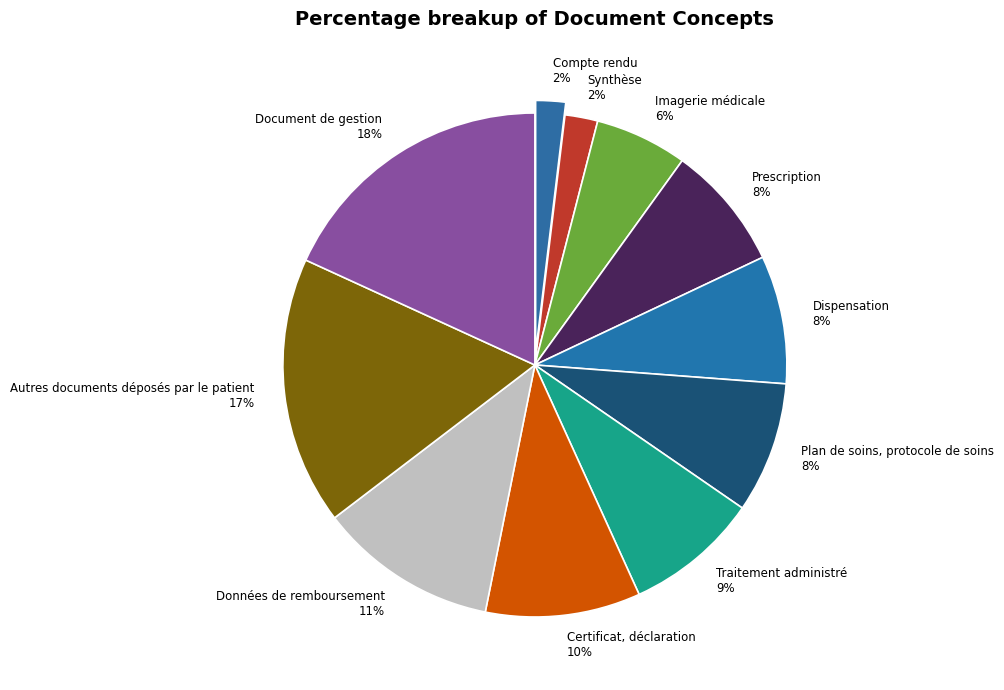

Combined, do Certificat, déclaration 10% and Données de remboursement 11% account for over 50%?

No